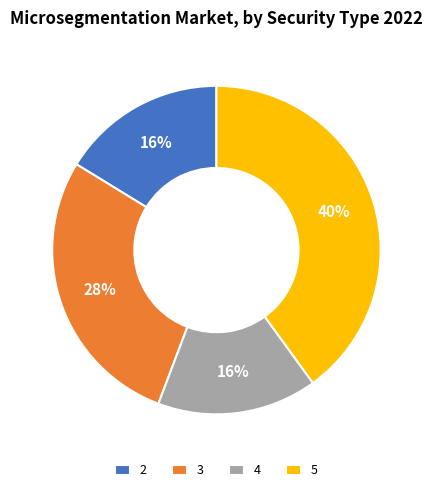

To the nearest percent, what is the difference between the 4 and 3 slice percentages?

12%